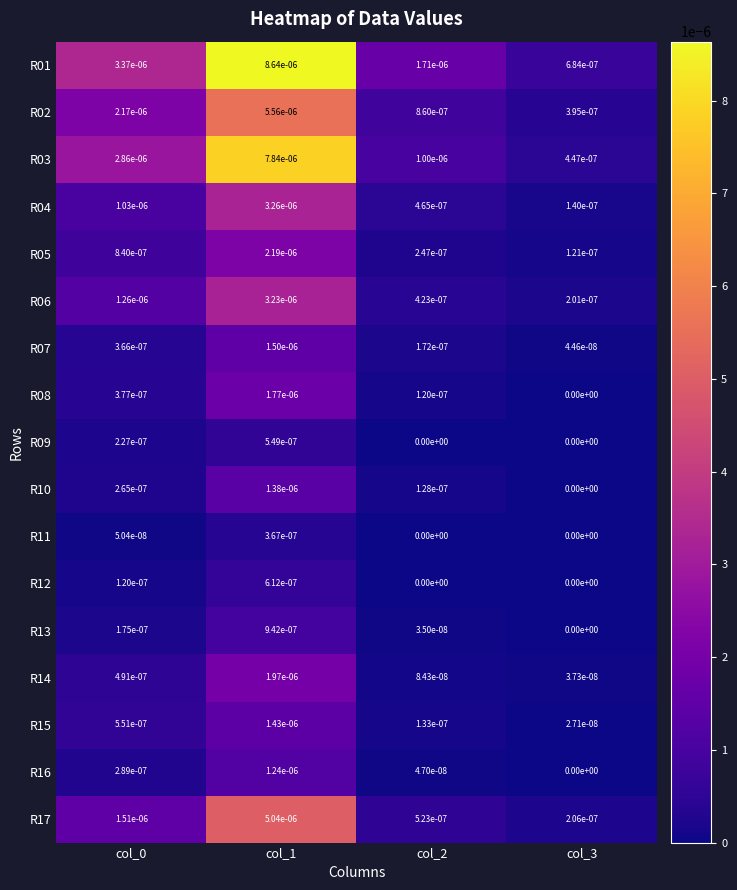

Is it true that R08 equals 0.0 at col_0?

True